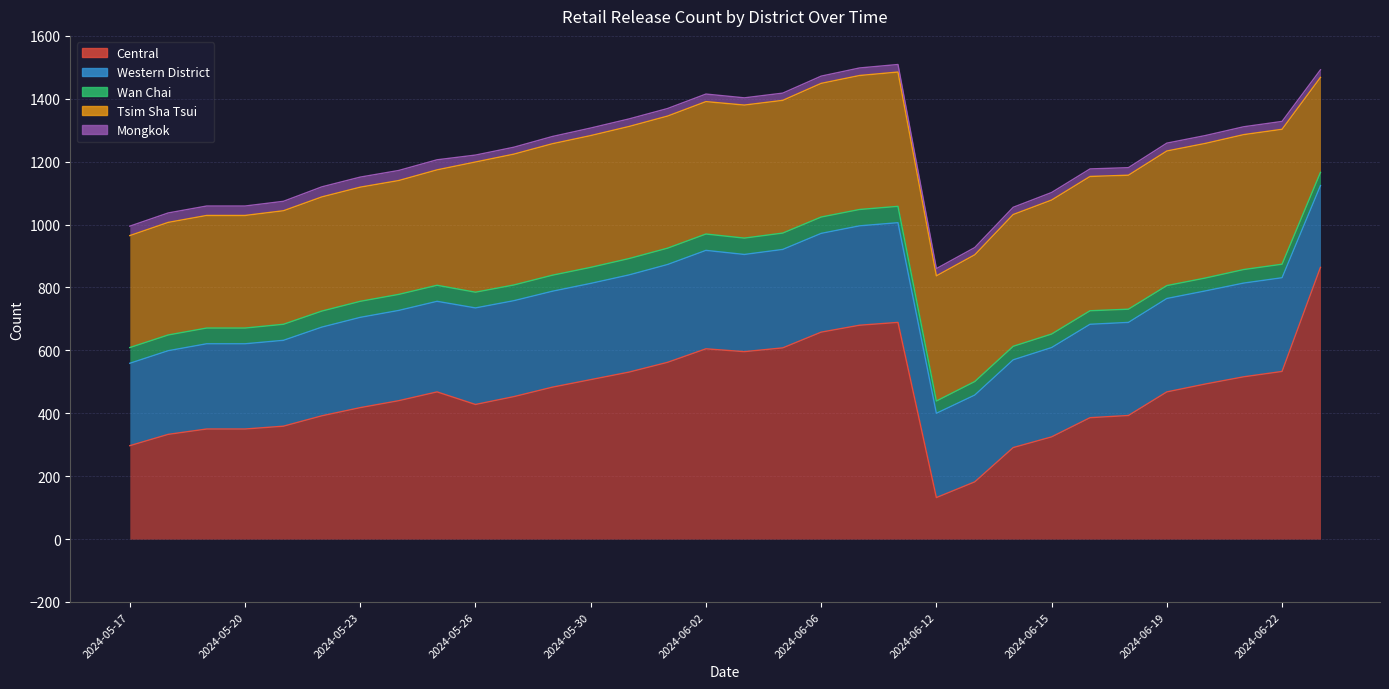

True or false: Western District and Tsim Sha Tsui cross at least once.

False